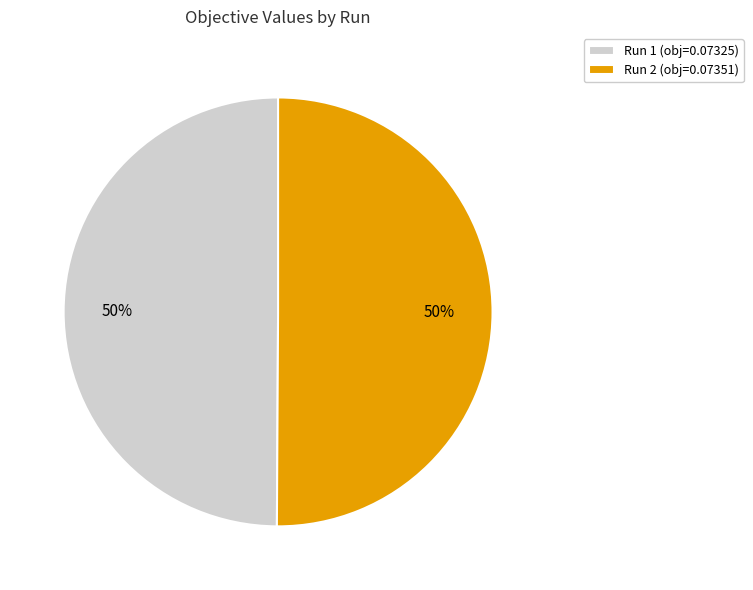

To the nearest percent, what is the combined percentage of Run 2 (obj=0.07351) and Run 1 (obj=0.07325)?

100%